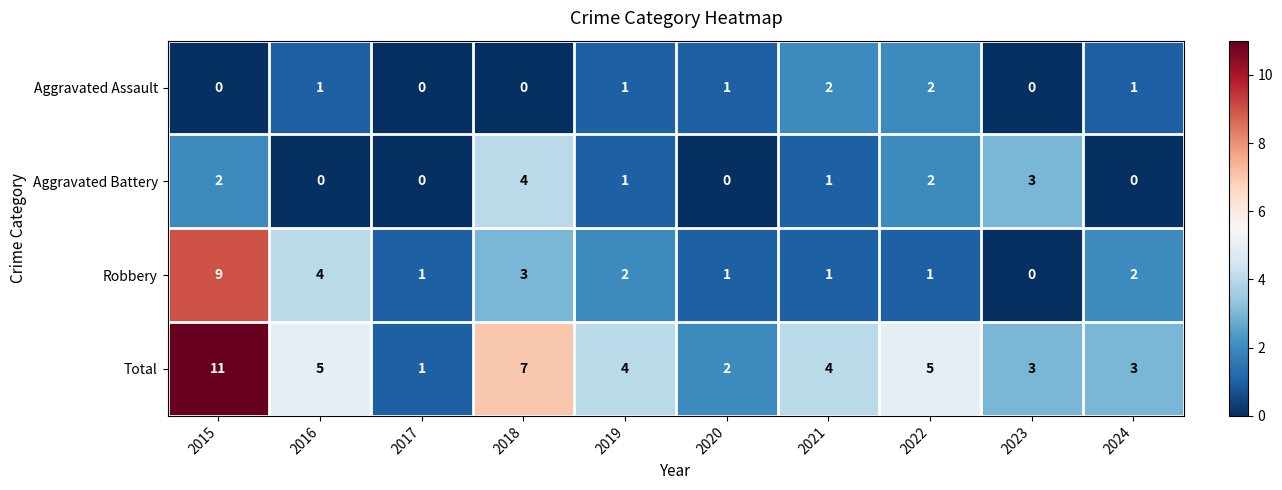

What is the difference between the highest and lowest values at 2016?

5